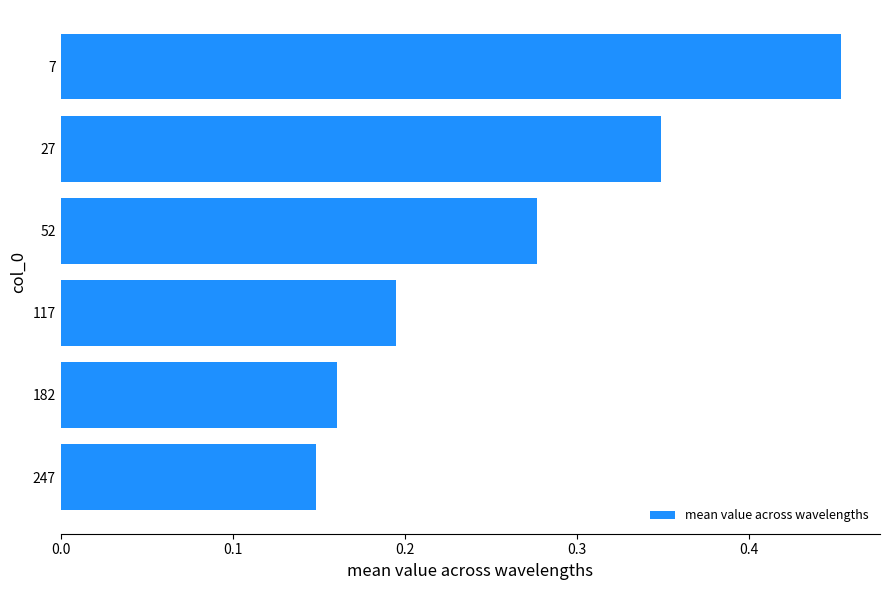

What is the sum of all values?

1.6